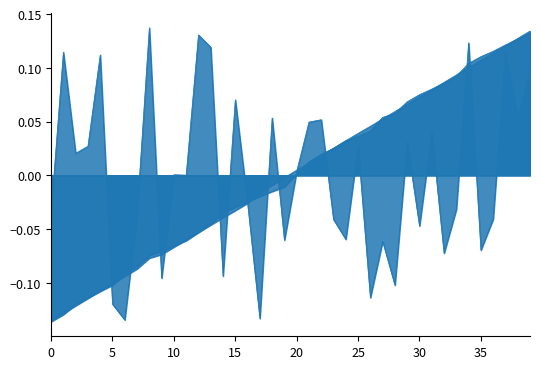

What is the highest value of the col_6_line series?

0.1